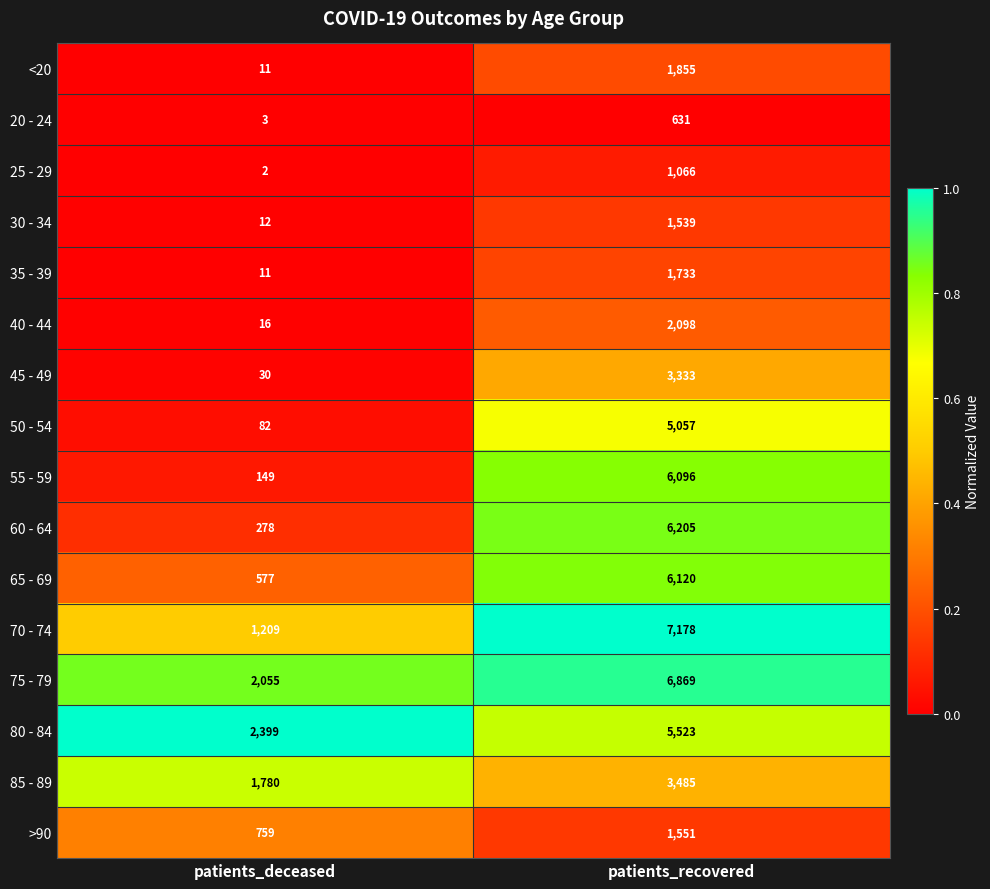

Which label corresponds to the largest value in the chart?

patients_recovered